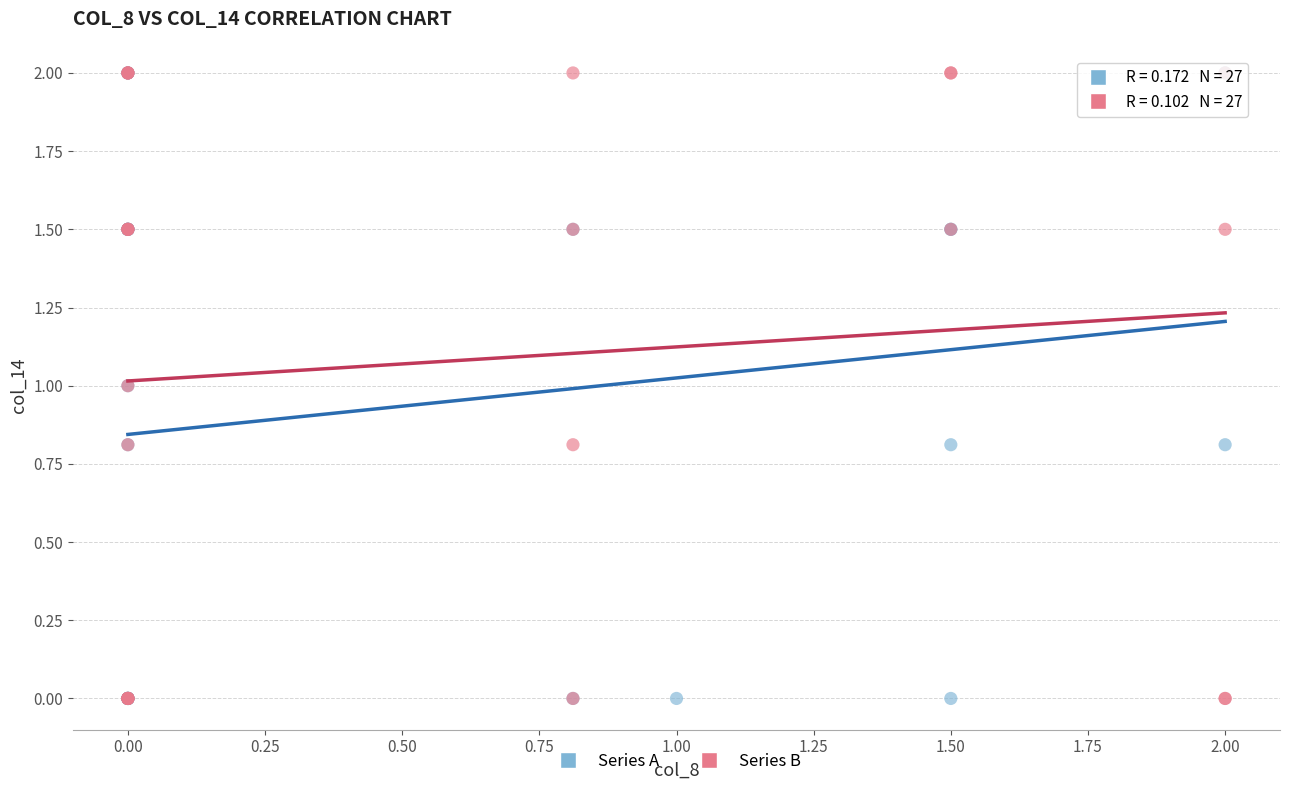

What are all the series names shown in the legend?

Series A, Series B